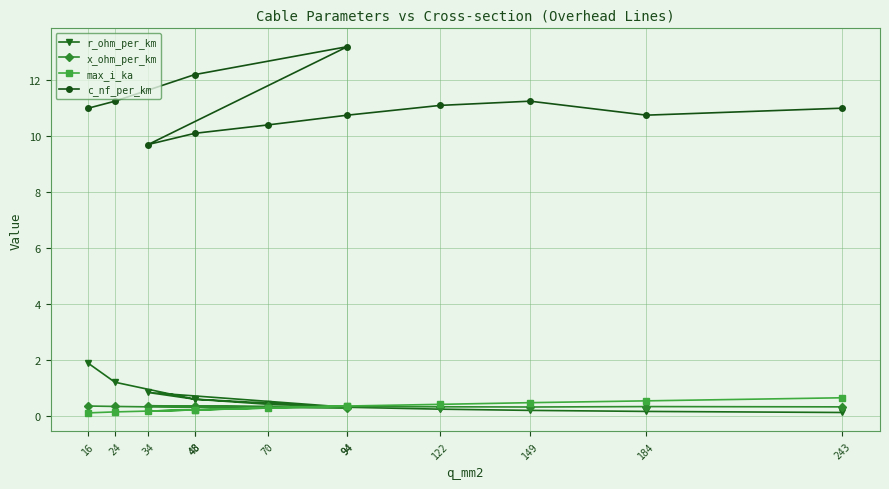

Between 48 and 24, which is larger?

24